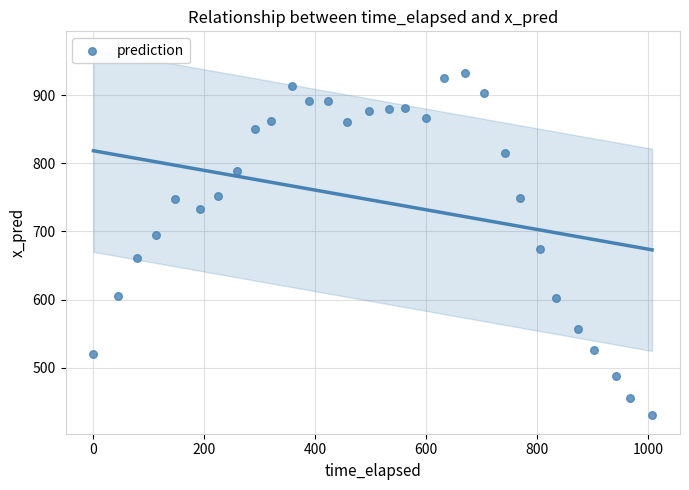

What Y value in the scatter plot is closest to 681?

674.6